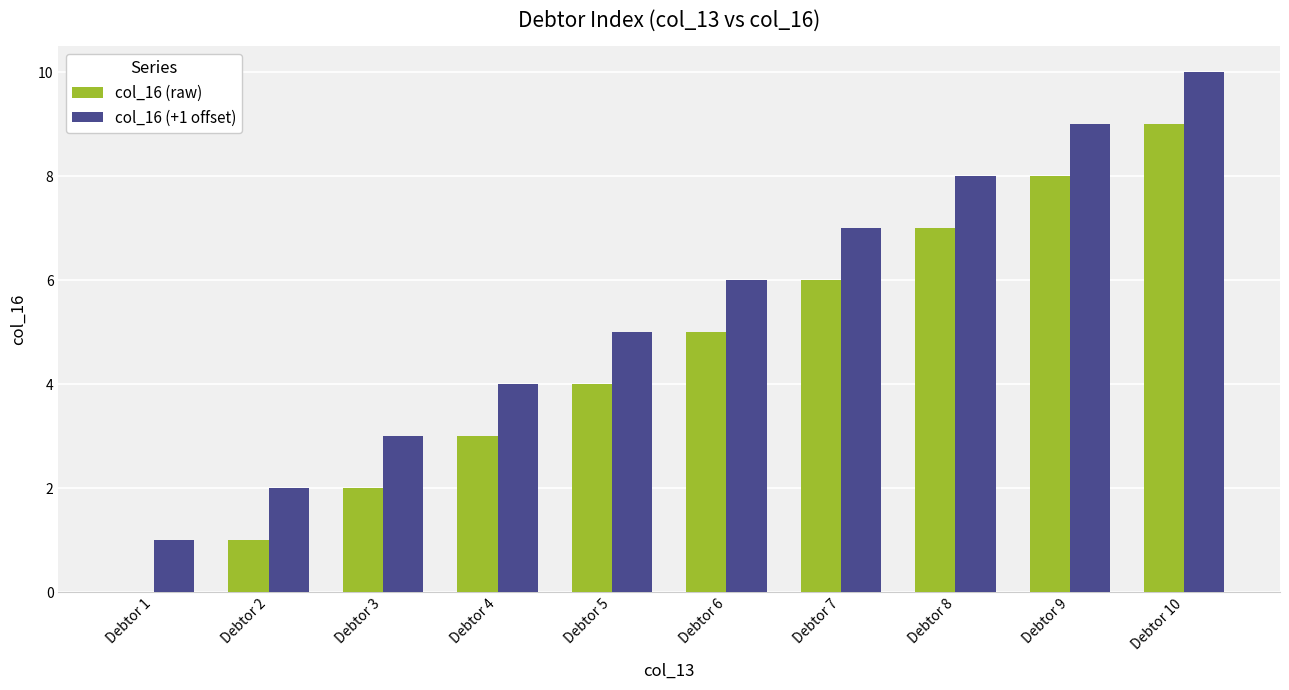

What is the sum of the col_16 (+1 offset) values at Debtor 1 and Debtor 9?

10